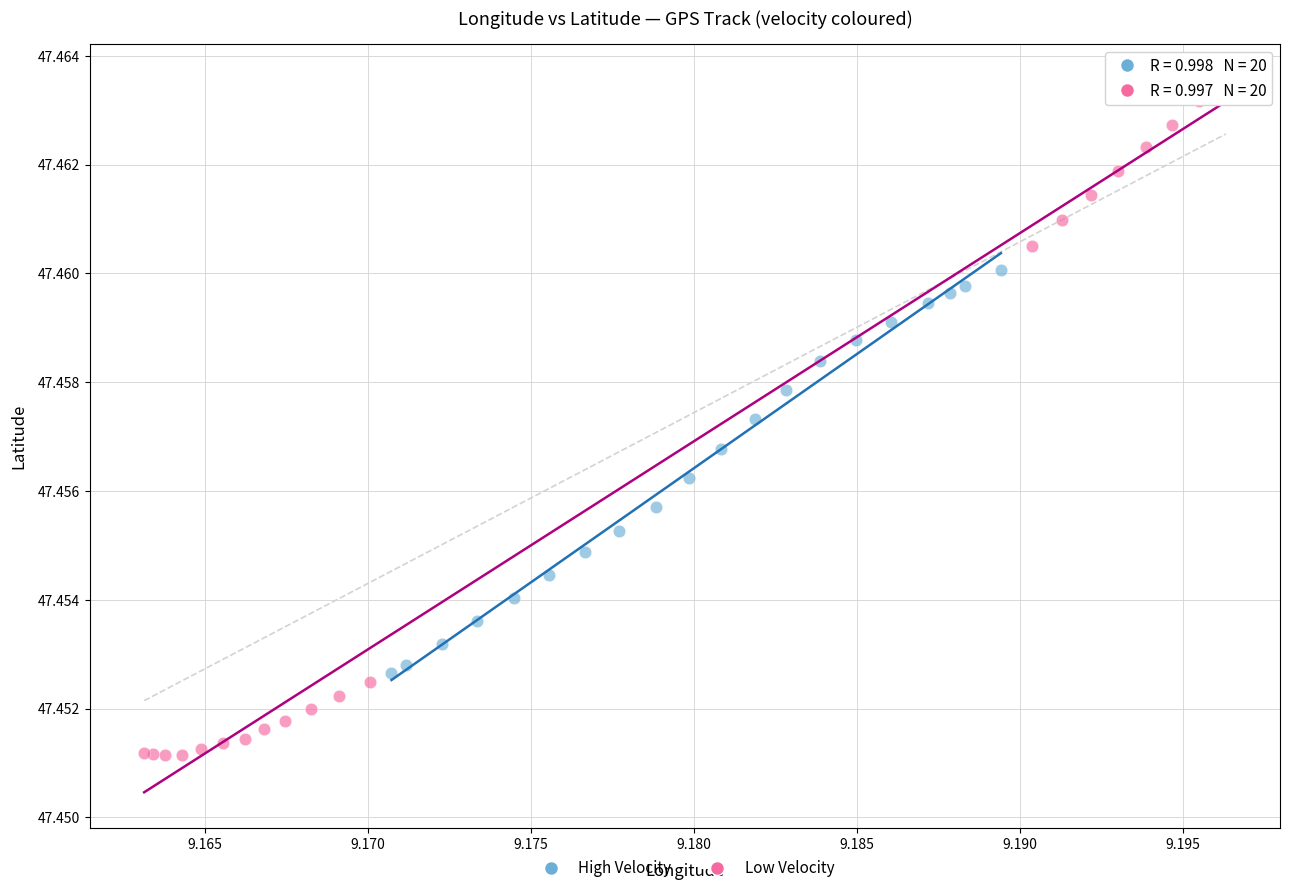

Which series contains the highest Y value?

Low Velocity